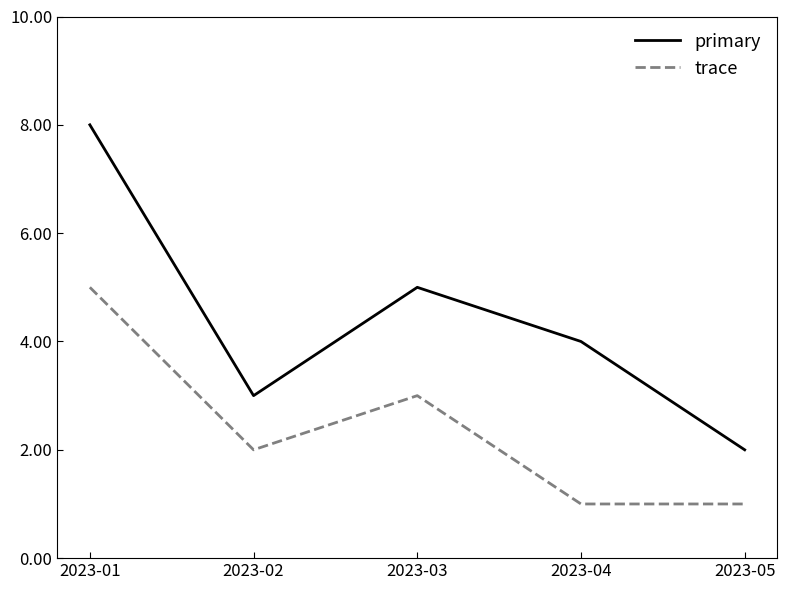

Reading left to right, extract all data points from this chart.

primary: 8	3	5	4	2
trace: 5	2	3	1	1